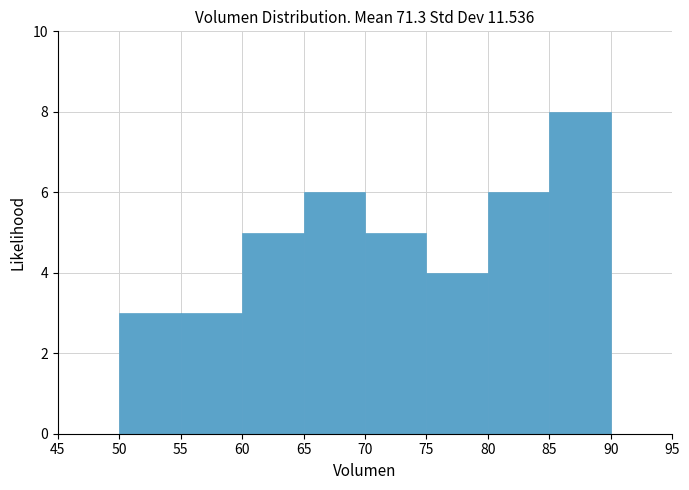

Reading left to right, list every bar in this chart as the range it spans on the x-axis followed by its height. The values are not printed on the chart, so give them approximately, as read against the axis.

45 to 50: 0
50 to 55: 3
55 to 60: 3
60 to 65: 5
65 to 70: 6
70 to 75: 5
75 to 80: 4
80 to 85: 6
85 to 90: 8
90 to 95: 0